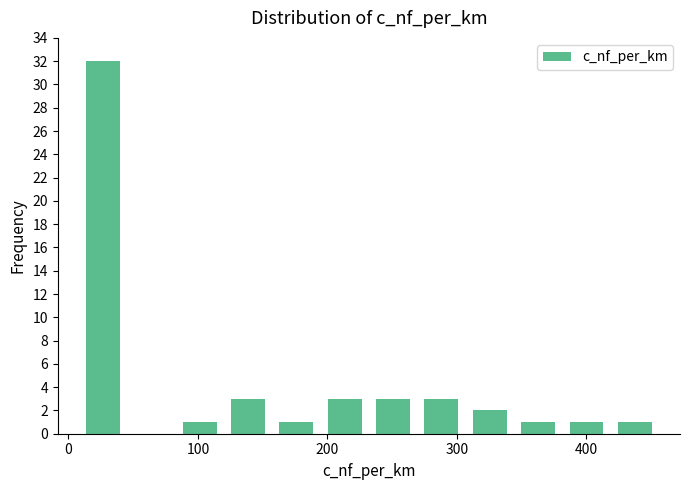

Read against the x-axis, roughly where is the centre of the tallest bar?

30